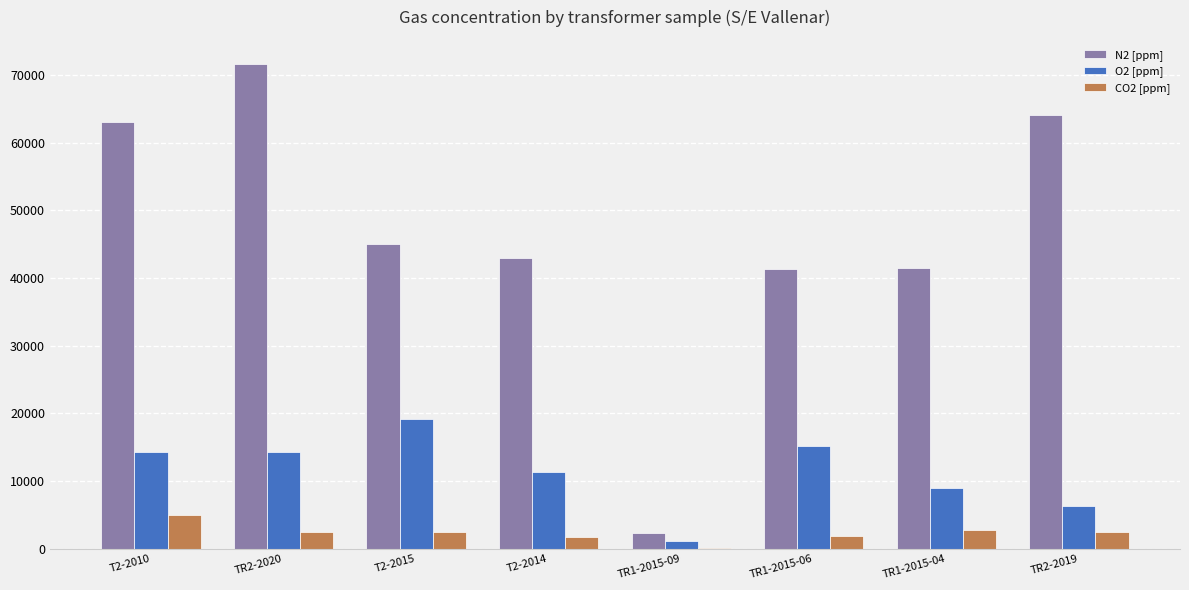

Is the value of N2 [ppm] at T2-2010 greater than the value of CO2 [ppm] at T2-2010?

Yes